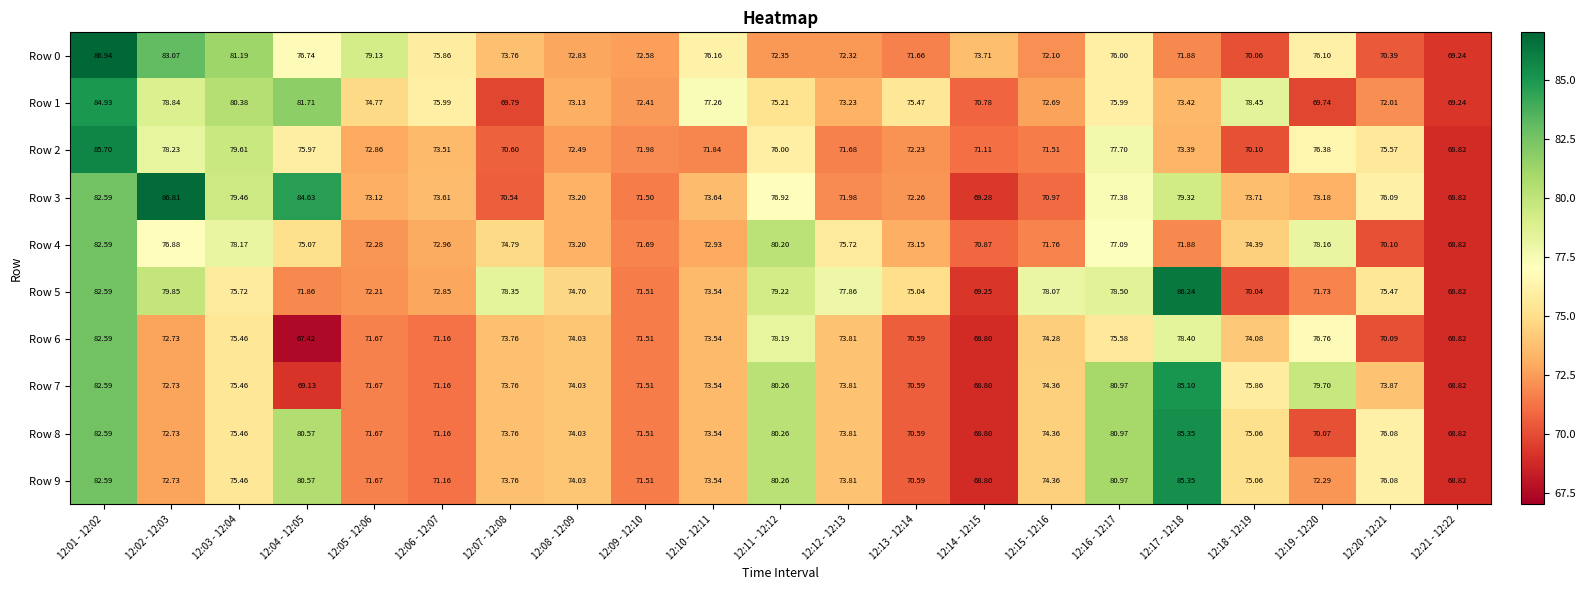

Is the value of Row 0 at 12:02 - 12:03 greater than the value of Row 4 at 12:21 - 12:22?

Yes